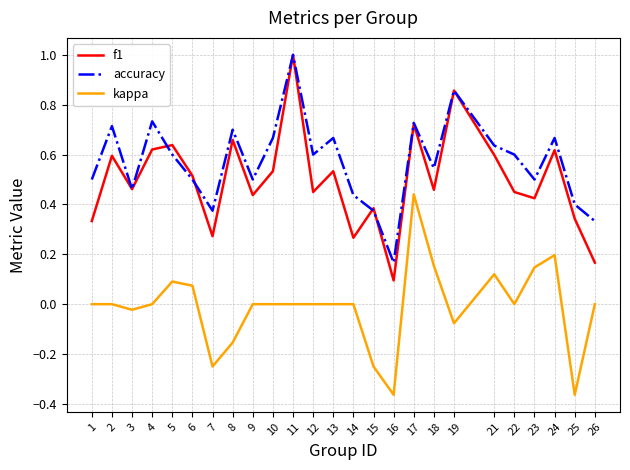

True or false: kappa and accuracy cross at least once.

False